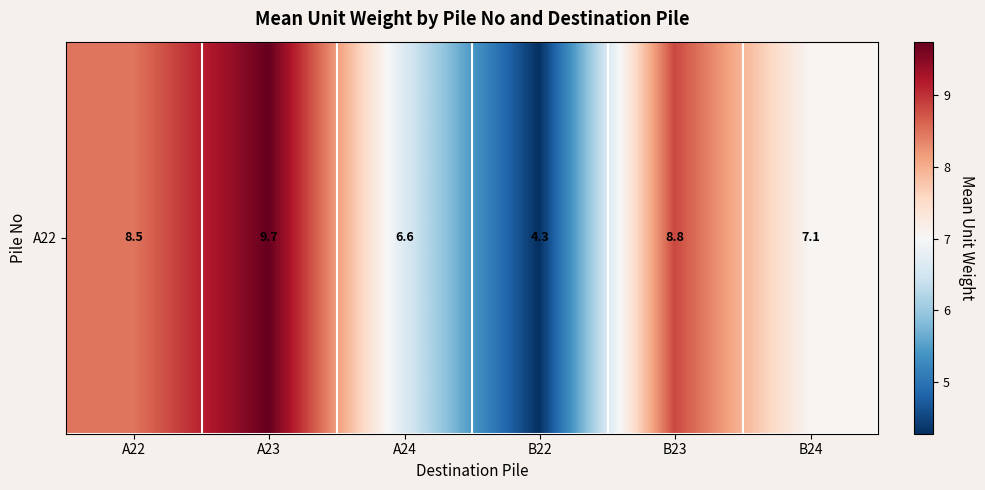

What is the difference between the maximum and minimum values?

5.5